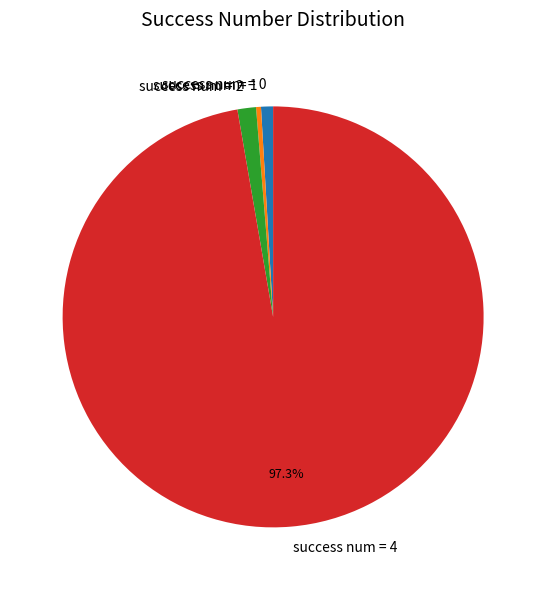

Which category has the biggest portion of the pie?

success num = 4